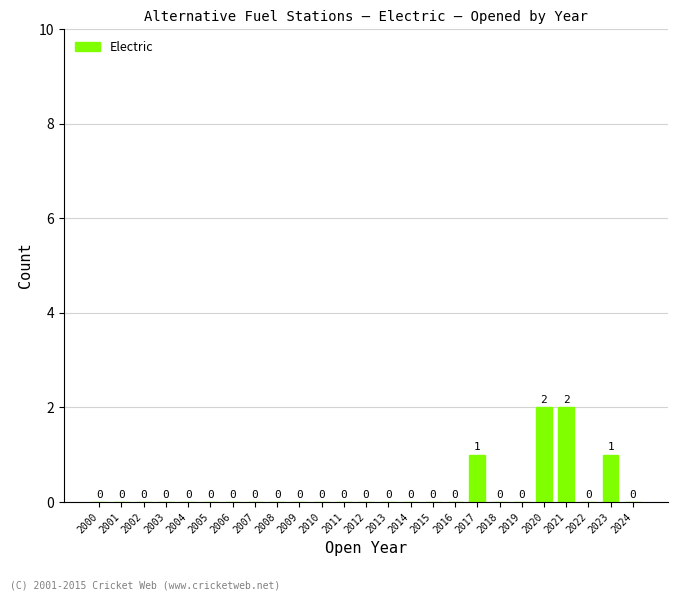

How many values are between 0 and 1?

23